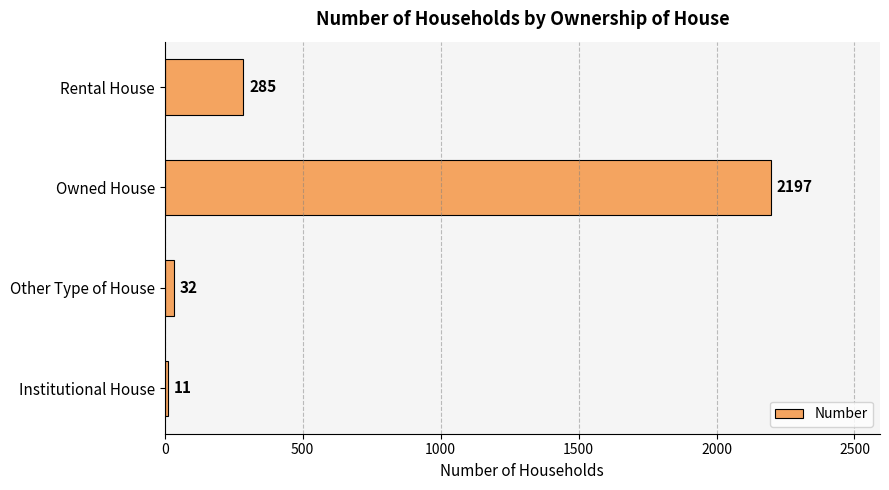

Reading bottom to top, what are all the values shown in this chart?

11	32	2197	285